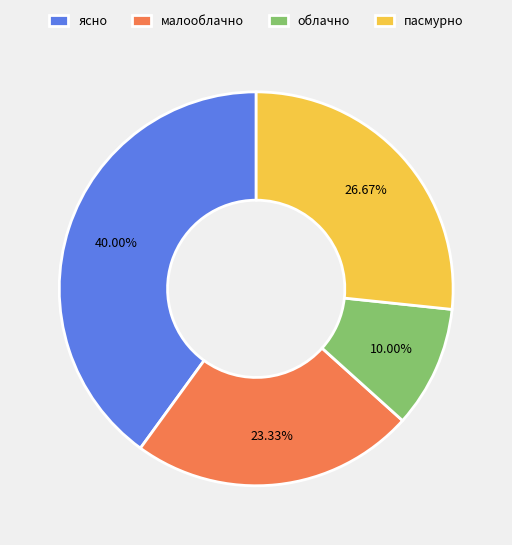

What percentage is the малооблачно slice, to the nearest percent?

23%